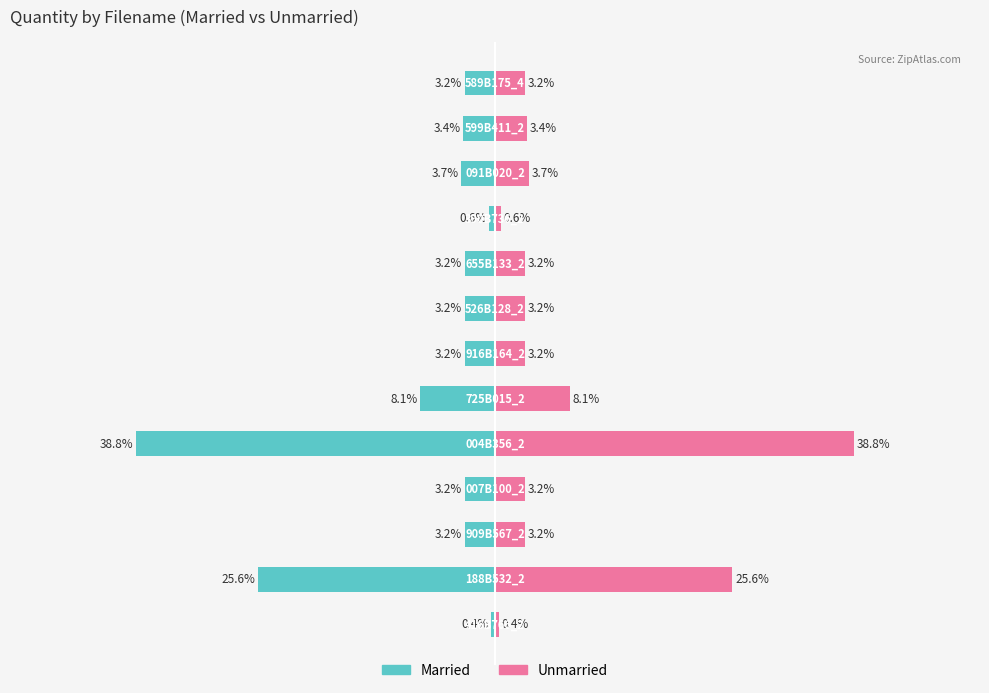

Which series has the widest spread of values?

Married